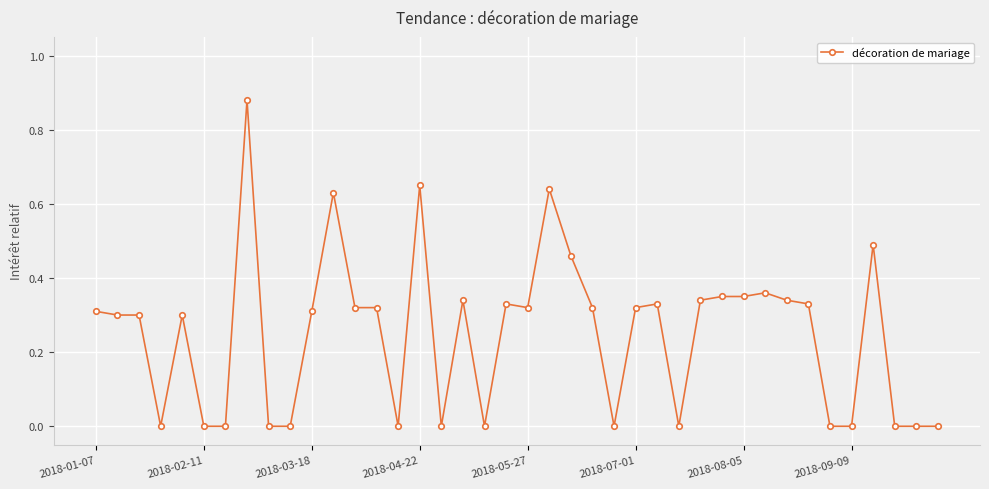

What is the sum of all values?

9.9